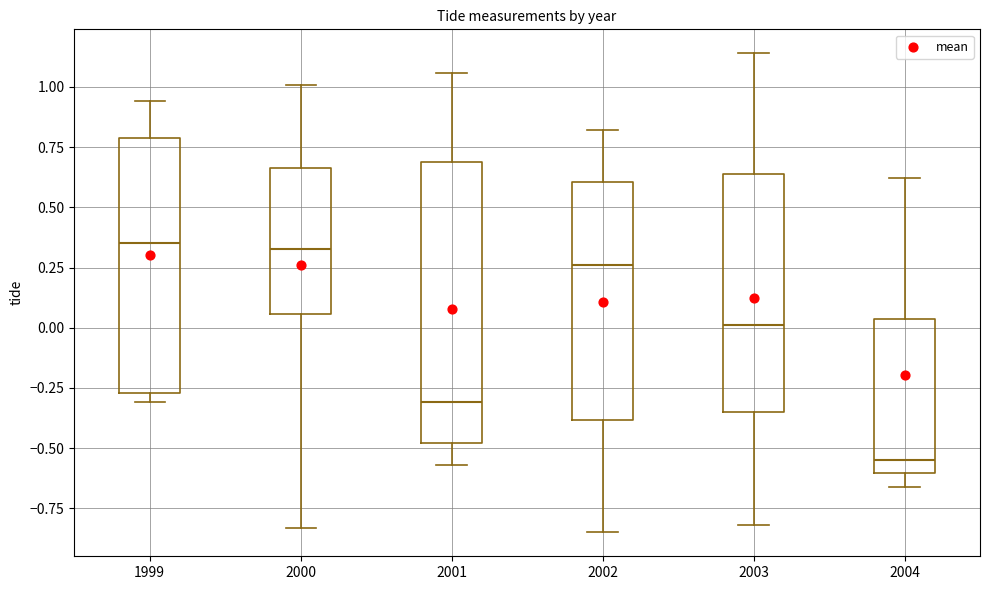

Reading left to right, read every box against the y-axis: the position of its median line, the range the box covers, and the ends of its whiskers. The values are not printed on the chart, so give them approximately, as read against the axis.

1999: median 0.35, box -0.25 to 0.80, whiskers -0.30 to 0.95
2000: median 0.35, box 0.05 to 0.65, whiskers -0.85 to 1.00
2001: median -0.30, box -0.50 to 0.70, whiskers -0.55 to 1.05
2002: median 0.25, box -0.40 to 0.60, whiskers -0.85 to 0.80
2003: median 0.00, box -0.35 to 0.65, whiskers -0.80 to 1.15
2004: median -0.55, box -0.60 to 0.05, whiskers -0.65 to 0.60